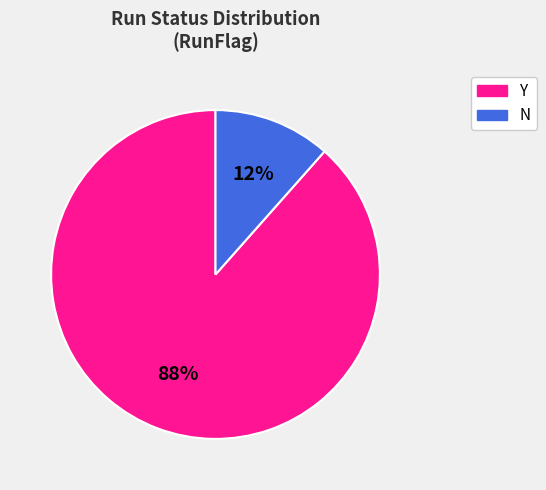

Does any single category account for the majority?

Yes